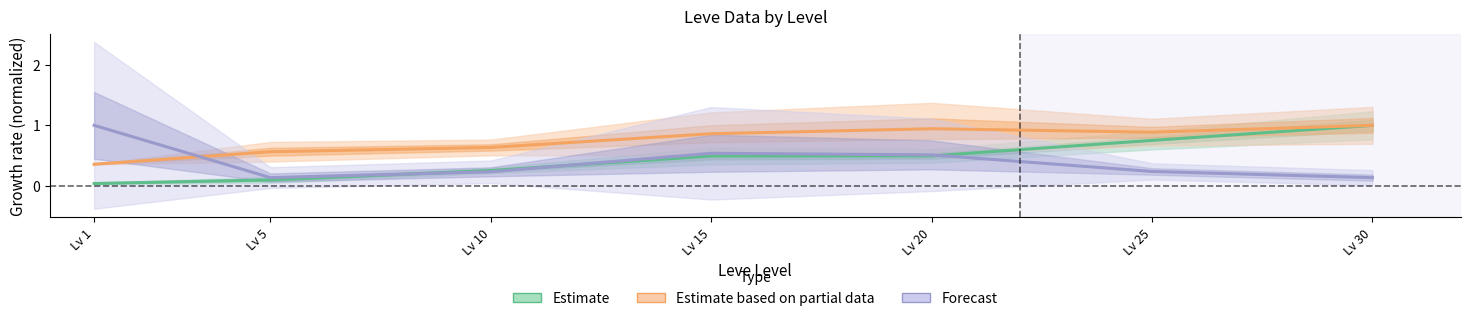

At which category is the sum across all series the highest?

Lv 30